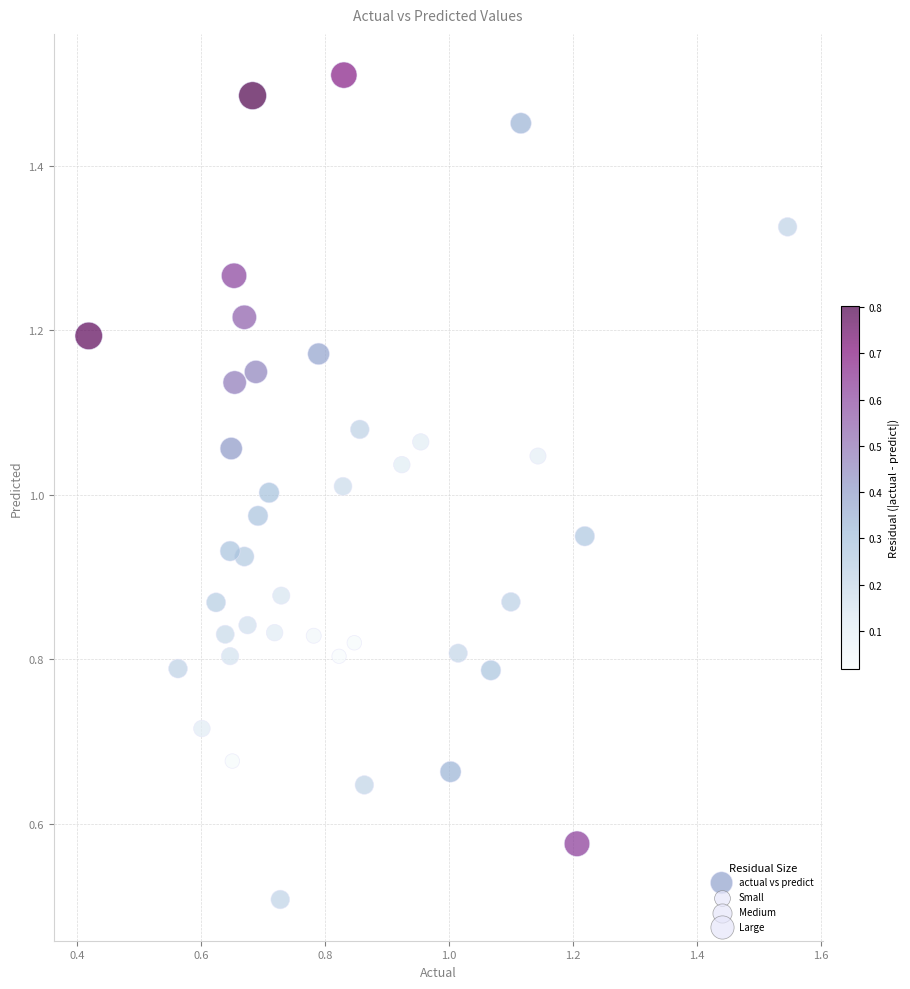

How many data points are displayed?

40